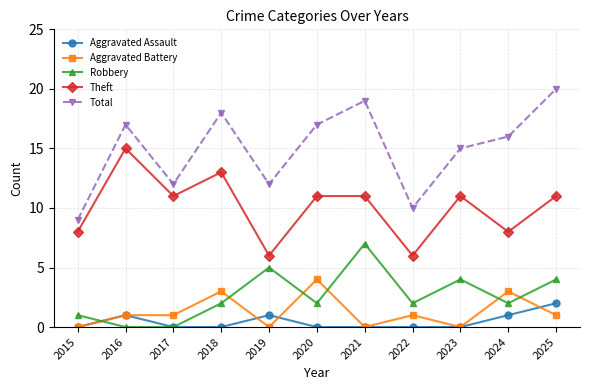

How many lines are shown in the chart?

5